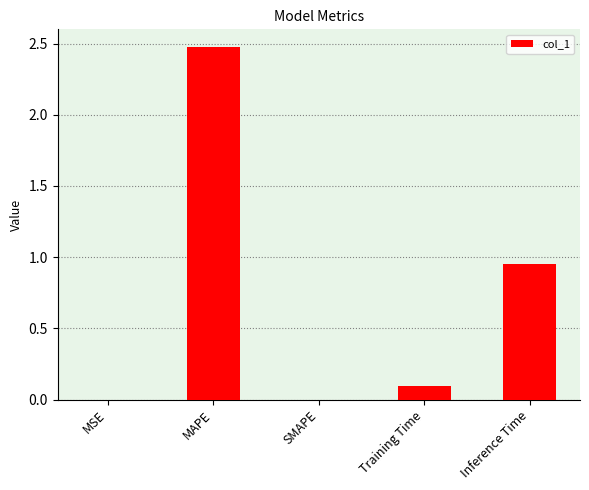

How many data points does each series have?

5